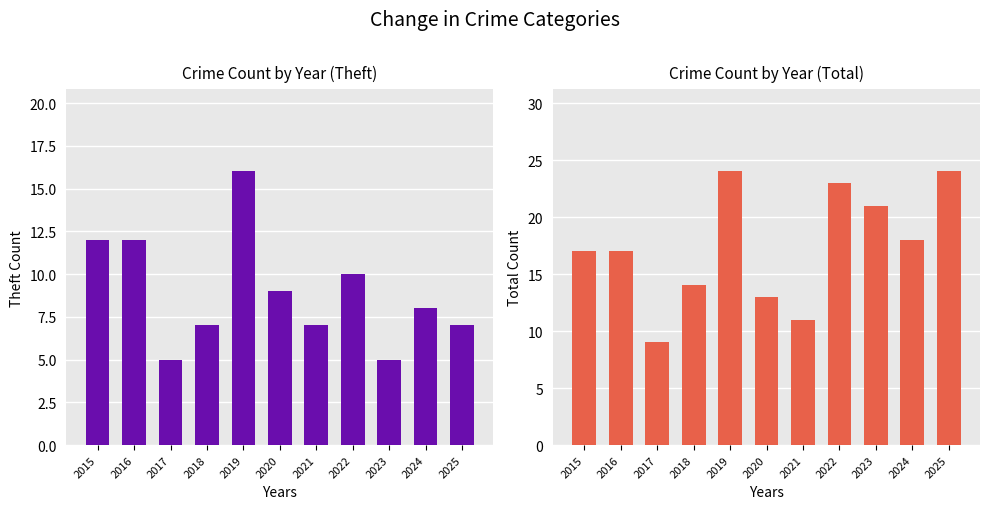

Which category has the highest value across all series?

2019